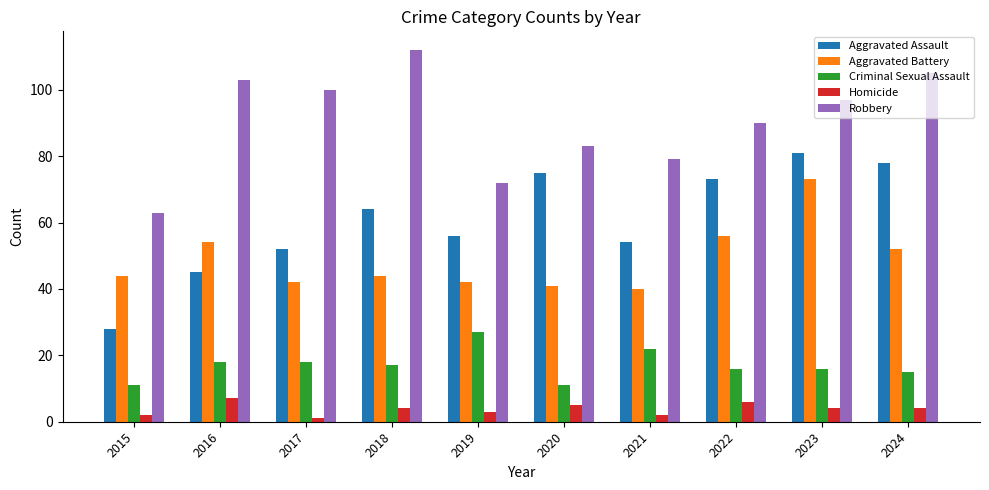

Reading left to right, transcribe all the data shown in this chart.

Aggravated Assault: 2015=28	2016=45	2017=52	2018=64	2019=56	2020=75	2021=54	2022=73	2023=81	2024=78
Aggravated Battery: 2015=44	2016=54	2017=42	2018=44	2019=42	2020=41	2021=40	2022=56	2023=73	2024=52
Criminal Sexual Assault: 2015=11	2016=18	2017=18	2018=17	2019=27	2020=11	2021=22	2022=16	2023=16	2024=15
Homicide: 2015=2	2016=7	2017=1	2018=4	2019=3	2020=5	2021=2	2022=6	2023=4	2024=4
Robbery: 2015=63	2016=103	2017=100	2018=112	2019=72	2020=83	2021=79	2022=90	2023=97	2024=105